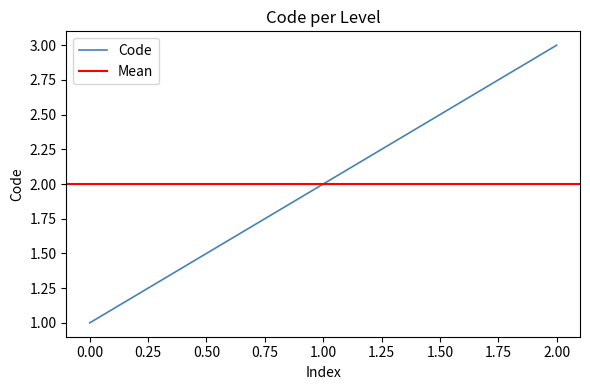

What is the difference between the maximum and minimum values?

2